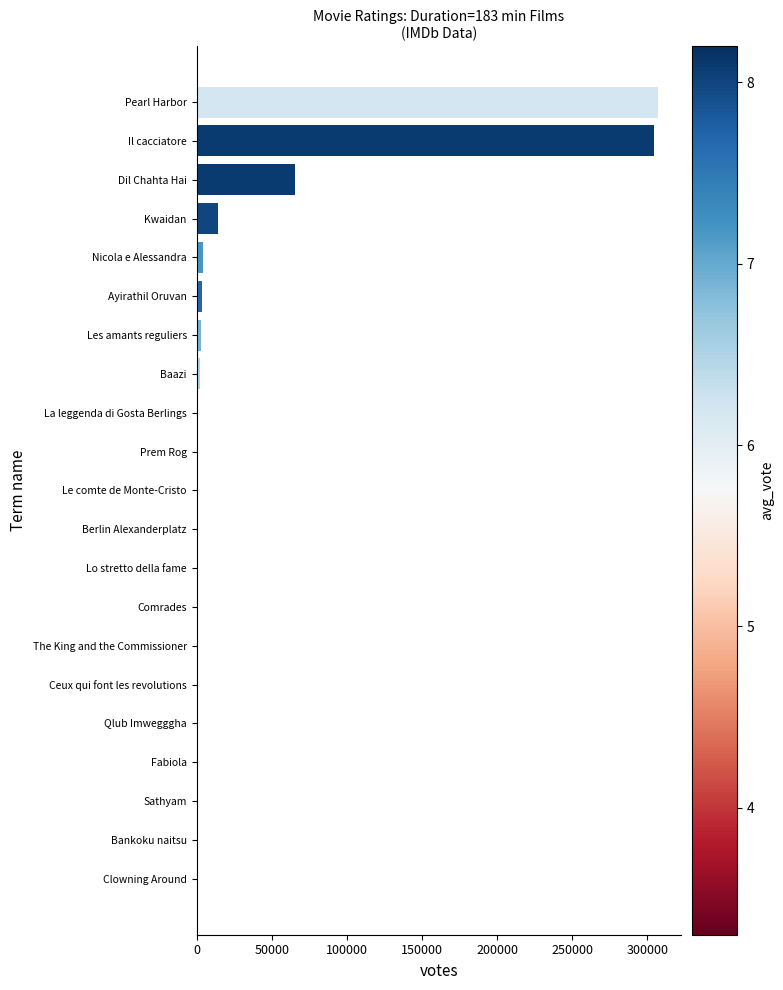

The chart shows a value of 16793 at Dil Chahta Hai. True or false?

False